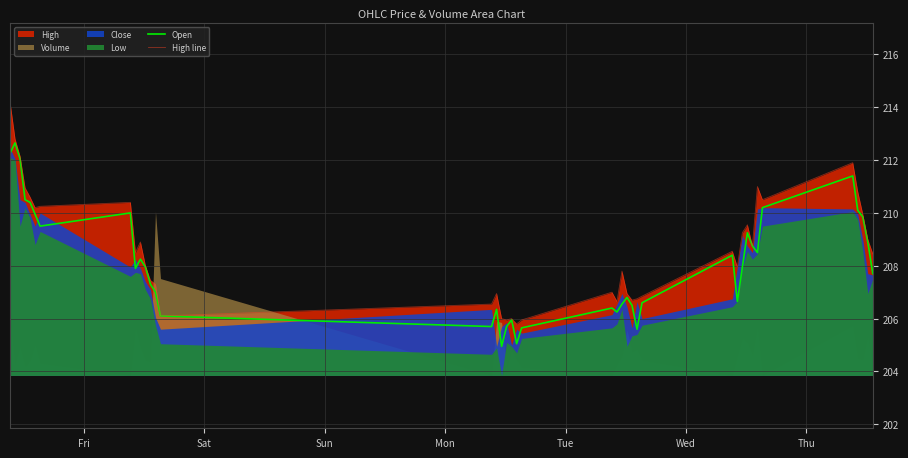

True or false: High line and Open intersect in this chart.

False